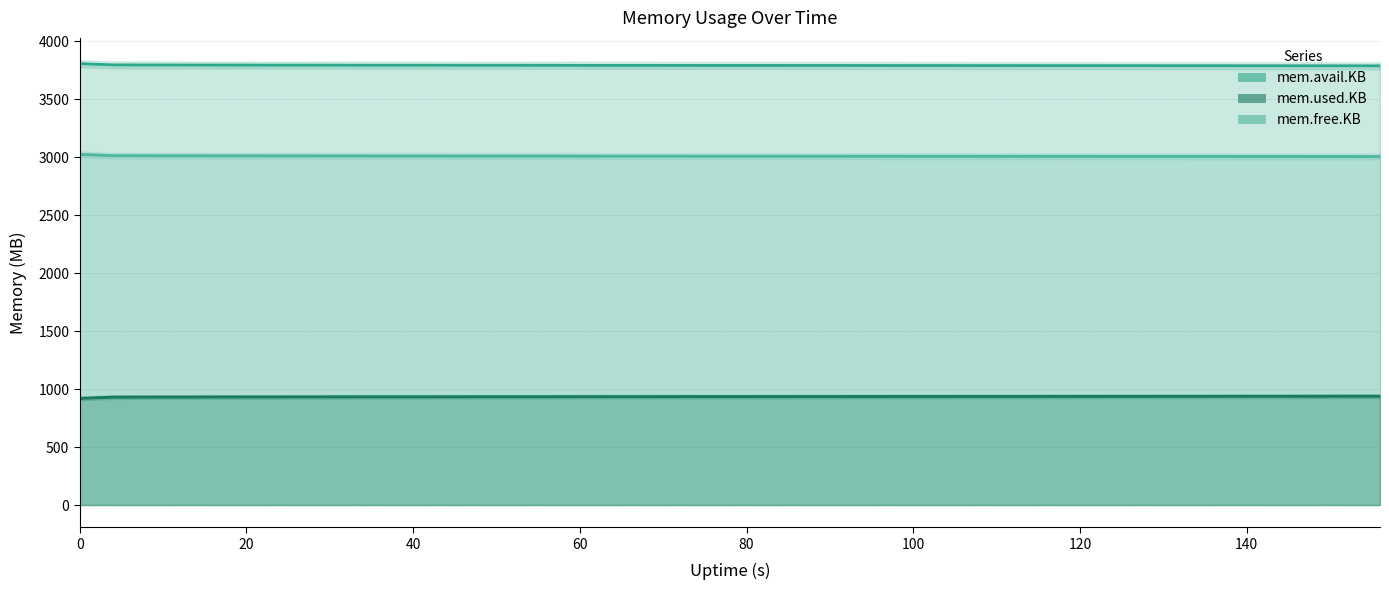

What are all the series names shown in the legend?

mem.avail.KB (line), mem.used.KB (line), mem.free.KB (line)